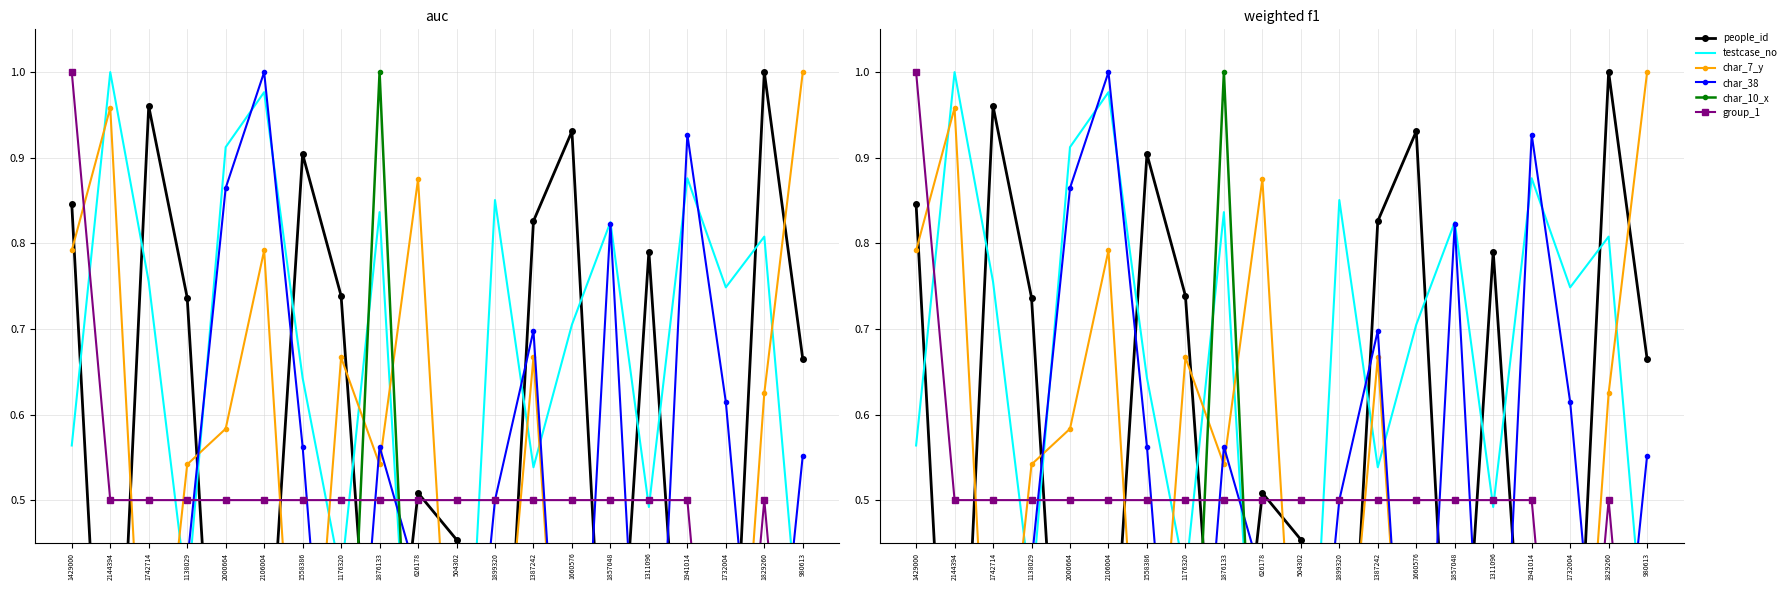

Reading left to right, list all the values displayed in this chart.

people_id: 1429000=0.8	2144394=0.0	1742714=1.0	1138029=0.7	2000664=0.0	2106004=0.2	1558386=0.9	1176320=0.7	1876133=0.1	626178=0.5	504302=0.5	1899320=0.0	1387242=0.8	1660576=0.9	1857048=0.1	1311096=0.8	1941014=0.1	1732004=0.1	1829260=1.0	980613=0.7
testcase_no: 1429000=0.6	2144394=1.0	1742714=0.8	1138029=0.4	2000664=0.9	2106004=1.0	1558386=0.6	1176320=0.4	1876133=0.8	626178=0.1	504302=0.0	1899320=0.9	1387242=0.5	1660576=0.7	1857048=0.8	1311096=0.5	1941014=0.9	1732004=0.7	1829260=0.8	980613=0.3
char_7_y: 1429000=0.8	2144394=1.0	1742714=0.1	1138029=0.5	2000664=0.6	2106004=0.8	1558386=0.1	1176320=0.7	1876133=0.5	626178=0.9	504302=0.1	1899320=0.2	1387242=0.7	1660576=0.0	1857048=0.3	1311096=0.2	1941014=0.4	1732004=0.0	1829260=0.6	980613=1.0
char_38: 1429000=0.0	2144394=0.3	1742714=0.0	1138029=0.4	2000664=0.9	2106004=1.0	1558386=0.6	1176320=0.0	1876133=0.6	626178=0.4	504302=0.0	1899320=0.5	1387242=0.7	1660576=0.0	1857048=0.8	1311096=0.0	1941014=0.9	1732004=0.6	1829260=0.1	980613=0.6
char_10_x: 1429000=0.0	2144394=0.0	1742714=0.1	1138029=0.0	2000664=0.0	2106004=0.1	1558386=0.0	1176320=0.0	1876133=1.0	626178=0.0	504302=0.0	1899320=0.0	1387242=0.1	1660576=0.0	1857048=0.1	1311096=0.3	1941014=0.1	1732004=0.0	1829260=0.0	980613=0.0
group_1: 1429000=1.0	2144394=0.5	1742714=0.5	1138029=0.5	2000664=0.5	2106004=0.5	1558386=0.5	1176320=0.5	1876133=0.5	626178=0.5	504302=0.5	1899320=0.5	1387242=0.5	1660576=0.5	1857048=0.5	1311096=0.5	1941014=0.5	1732004=0.0	1829260=0.5	980613=0.0